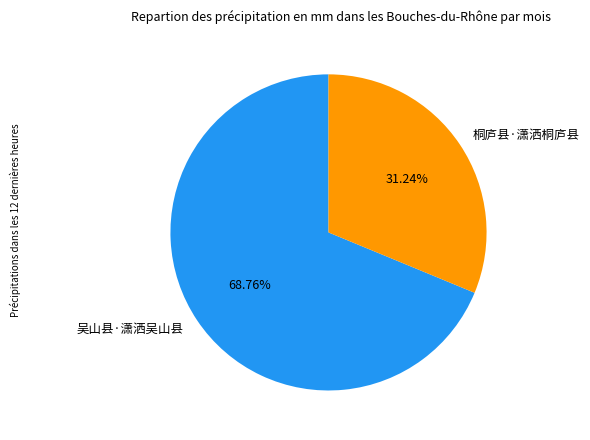

Which category has the biggest portion of the pie?

吴山县·潇洒吴山县